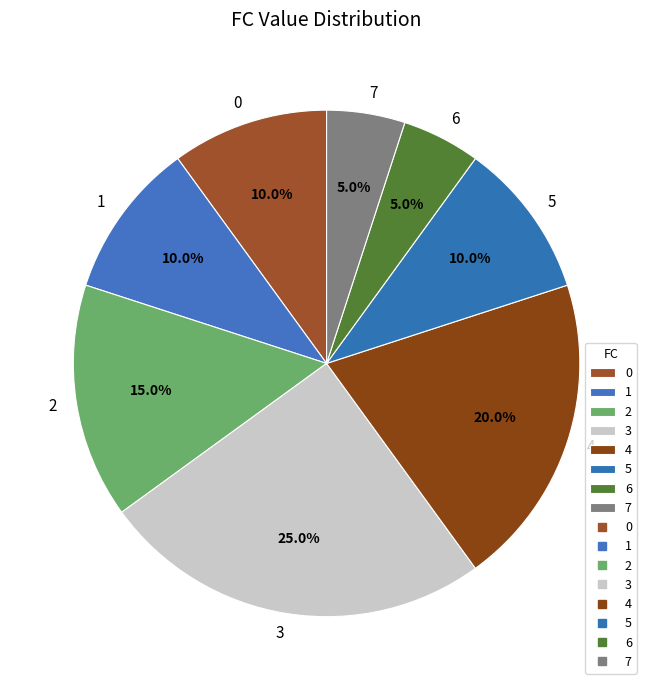

Does any single category account for the majority?

No